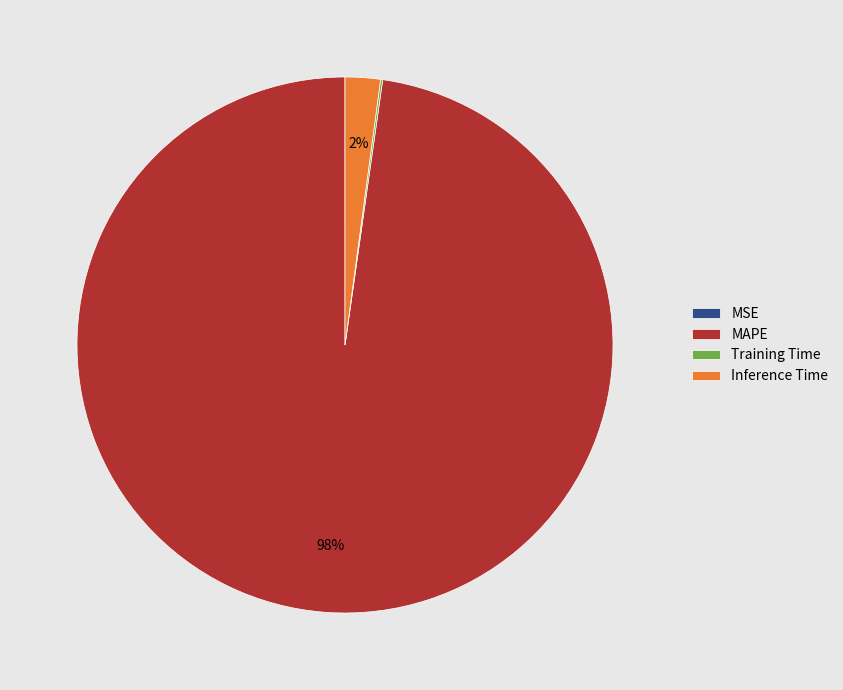

The MAPE slice represents 98% of the pie. True or false?

True